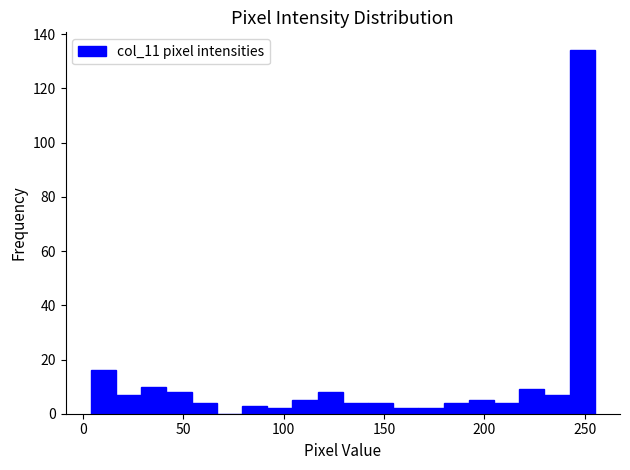

Around what value on the x-axis is the tallest bar? Give the approximate position of its centre, as read against the axis.

250